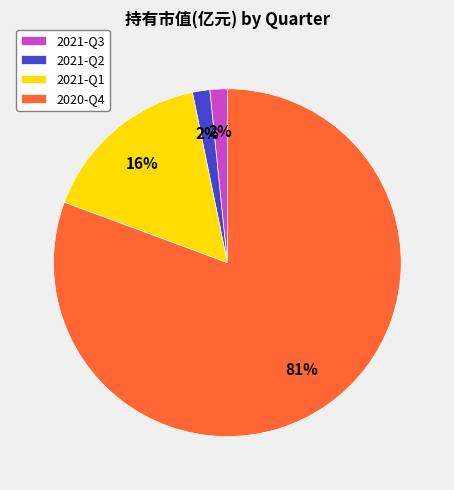

Which category accounts for the majority?

2020-Q4